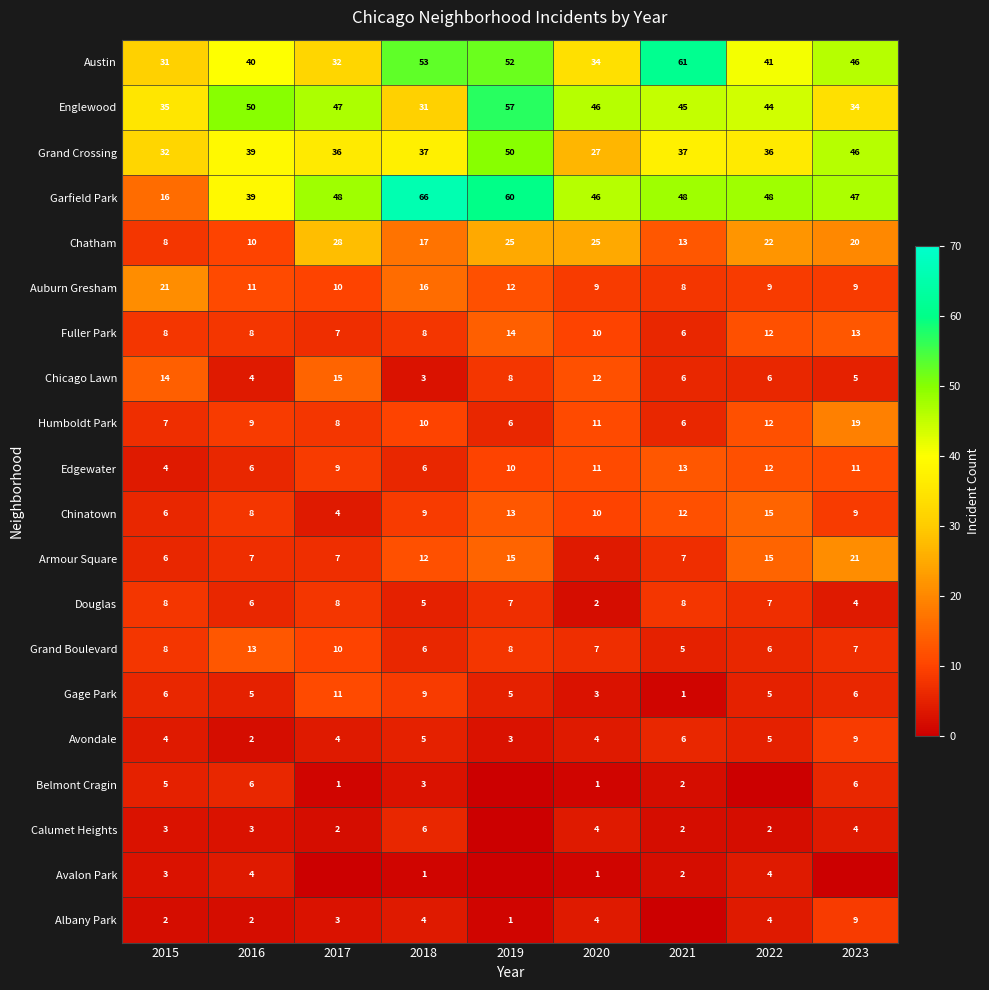

The value of Calumet Heights at 2018 is 4. True or false?

False